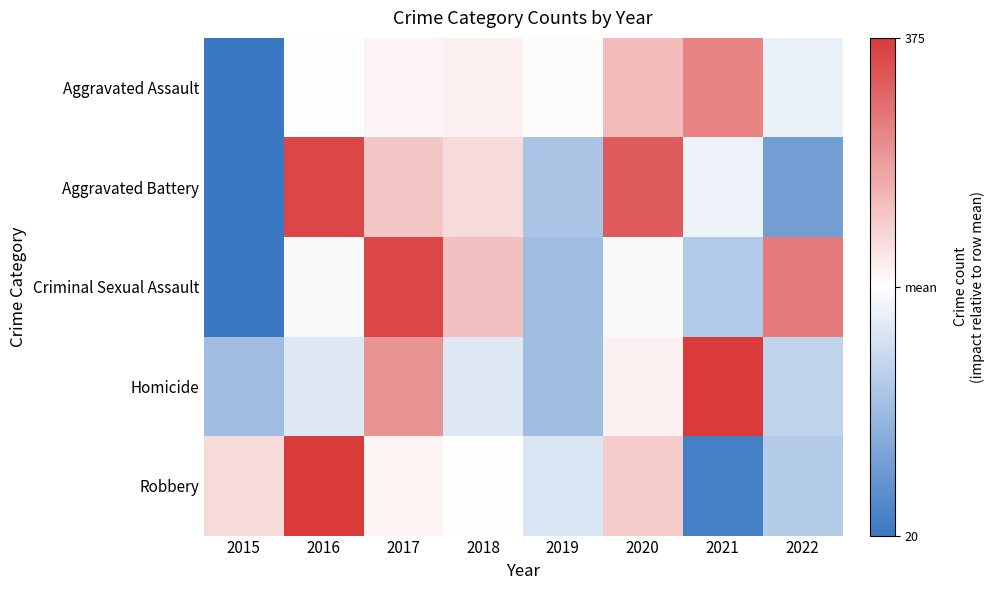

What is the difference between the highest and lowest values at 2021?

1.9